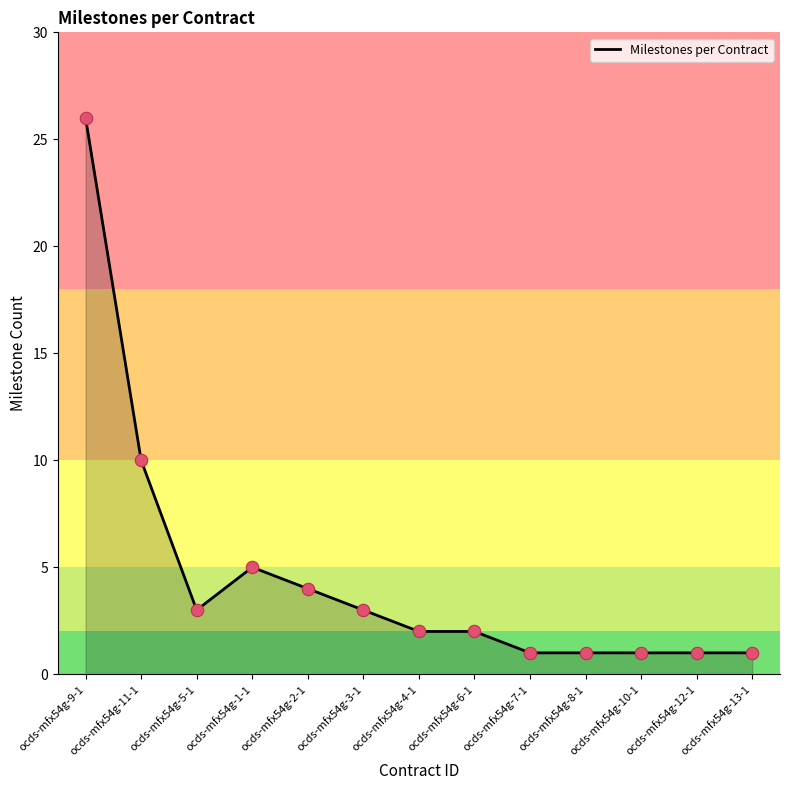

Approximately how many times larger is the value at ocds-mfx54g-5-1 compared to ocds-mfx54g-9-1?

0.1